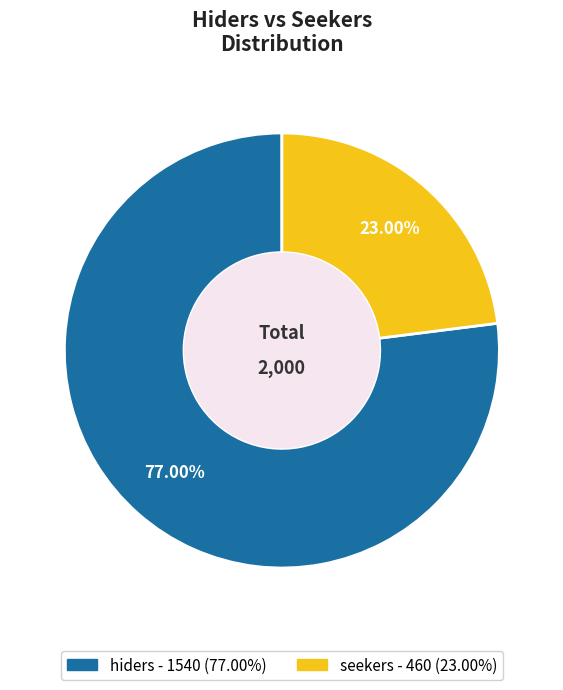

What is the majority slice?

hiders